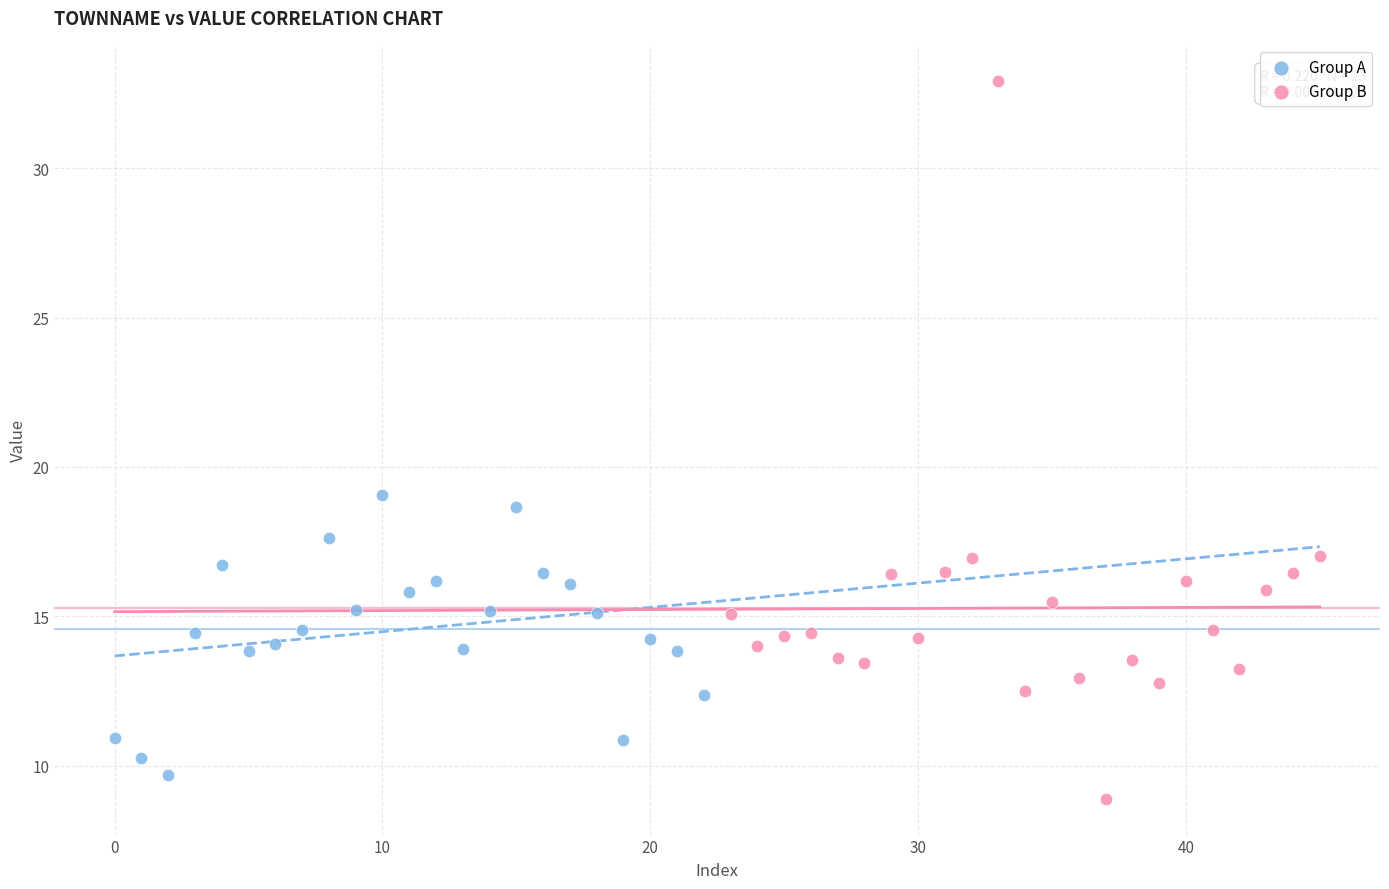

Which series contains the highest Y value?

Group B